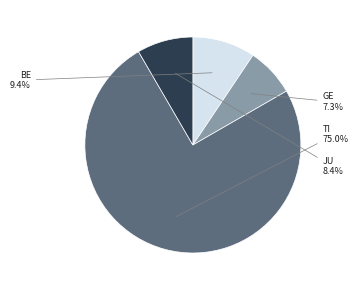

How many segments does this pie chart have?

4